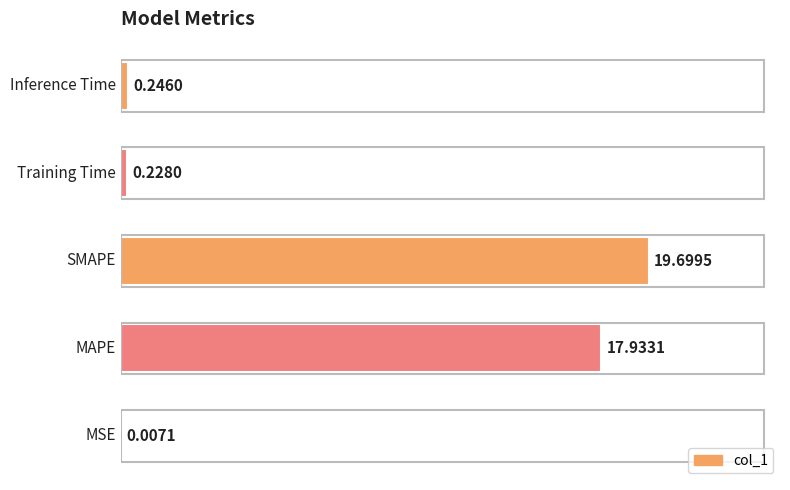

What is the sum of all values?

38.1